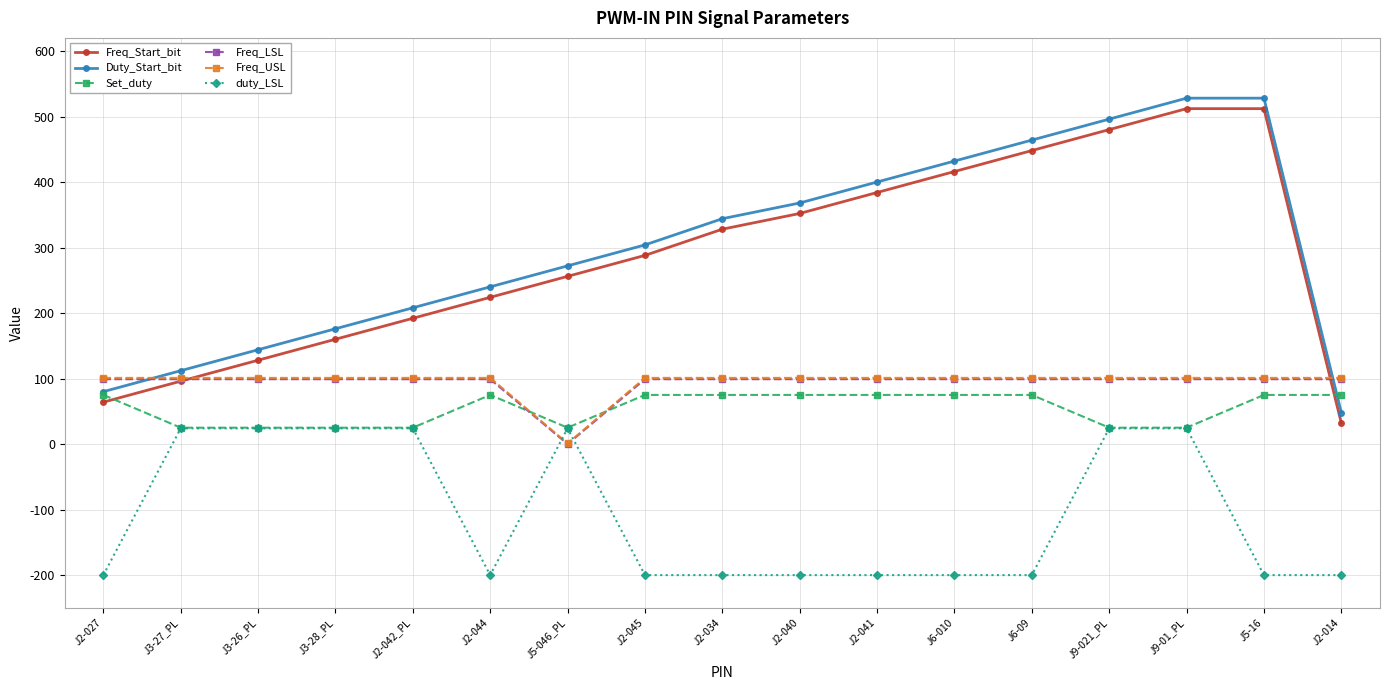

Reading left to right, extract all data points from this chart.

Freq_Start_bit: J2-027=64	J3-27_PL=96	J3-26_PL=128	J3-28_PL=160	J2-042_PL=192	J2-044=224	J5-046_PL=256	J2-045=288	J2-034=328	J2-040=352	J2-041=384	J6-010=416	J6-09=448	J9-021_PL=480	J9-01_PL=512	J5-16=512	J2-014=32
Duty_Start_bit: J2-027=80	J3-27_PL=112	J3-26_PL=144	J3-28_PL=176	J2-042_PL=208	J2-044=240	J5-046_PL=272	J2-045=304	J2-034=344	J2-040=368	J2-041=400	J6-010=432	J6-09=464	J9-021_PL=496	J9-01_PL=528	J5-16=528	J2-014=48
Set_duty: J2-027=75	J3-27_PL=25	J3-26_PL=25	J3-28_PL=25	J2-042_PL=25	J2-044=75	J5-046_PL=25	J2-045=75	J2-034=75	J2-040=75	J2-041=75	J6-010=75	J6-09=75	J9-021_PL=25	J9-01_PL=25	J5-16=75	J2-014=75
Freq_LSL: J2-027=99	J3-27_PL=99	J3-26_PL=99	J3-28_PL=99	J2-042_PL=99	J2-044=99	J5-046_PL=0	J2-045=99	J2-034=99	J2-040=99	J2-041=99	J6-010=99	J6-09=99	J9-021_PL=99	J9-01_PL=99	J5-16=99	J2-014=99
Freq_USL: J2-027=101	J3-27_PL=101	J3-26_PL=101	J3-28_PL=101	J2-042_PL=101	J2-044=101	J5-046_PL=1	J2-045=101	J2-034=101	J2-040=101	J2-041=101	J6-010=101	J6-09=101	J9-021_PL=101	J9-01_PL=101	J5-16=101	J2-014=101
duty_LSL: J2-027=-200	J3-27_PL=24	J3-26_PL=24	J3-28_PL=24	J2-042_PL=24	J2-044=-200	J5-046_PL=24	J2-045=-200	J2-034=-200	J2-040=-200	J2-041=-200	J6-010=-200	J6-09=-200	J9-021_PL=24	J9-01_PL=24	J5-16=-200	J2-014=-200